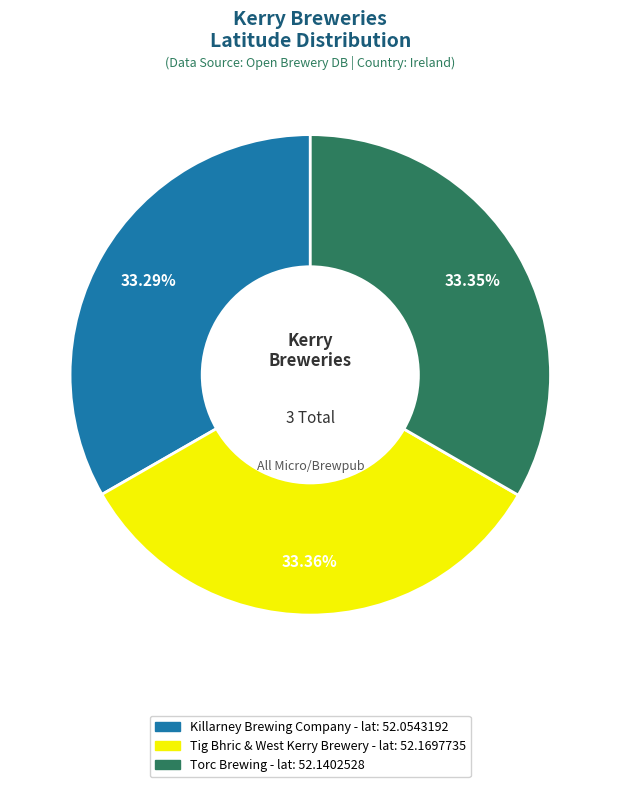

What percentage is the Tig Bhric & West Kerry Brewery slice, to the nearest percent?

33%